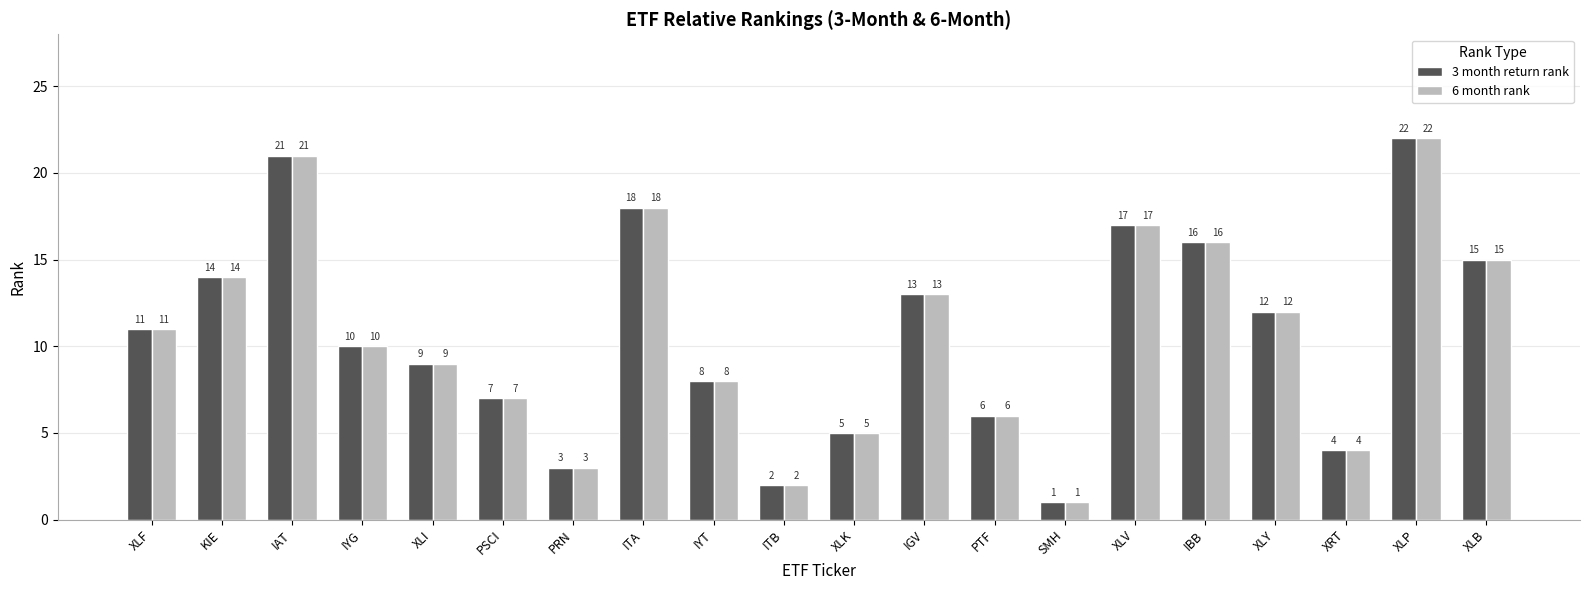

What is the total value across all series at IBB?

32